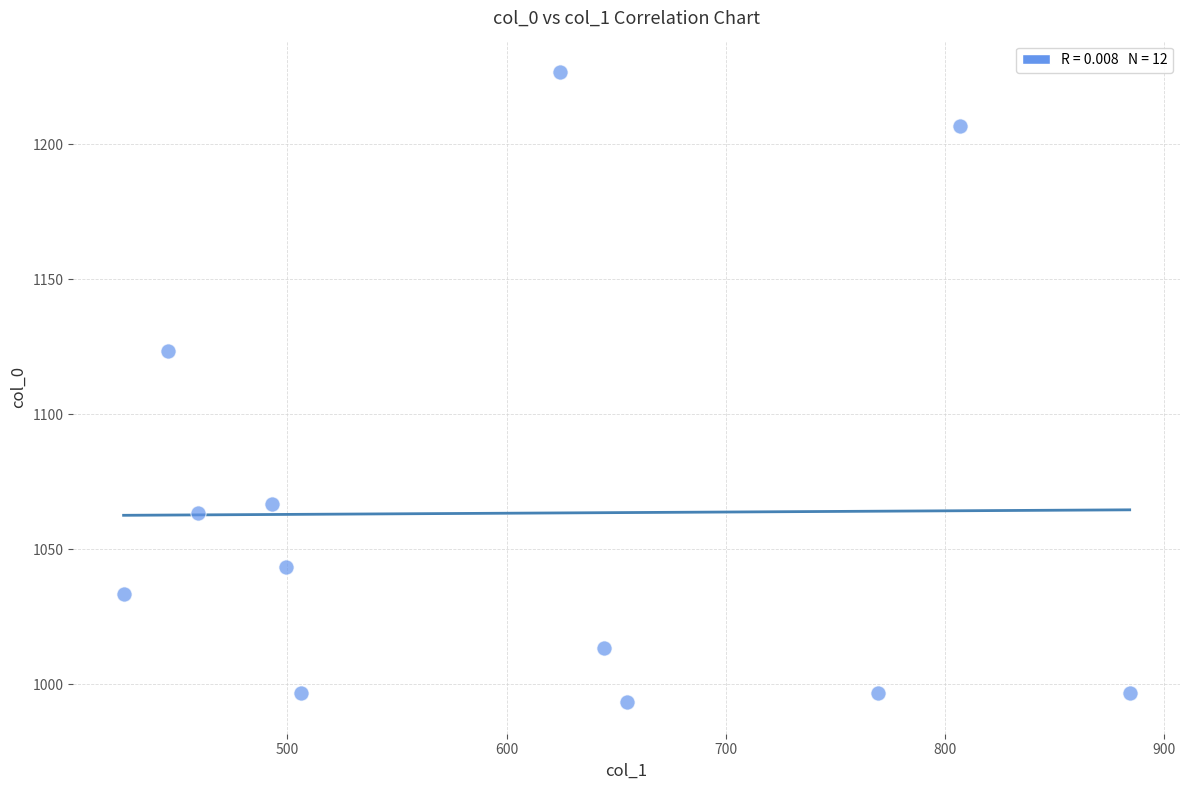

What Y value in the scatter plot is closest to 1110?

1123.3